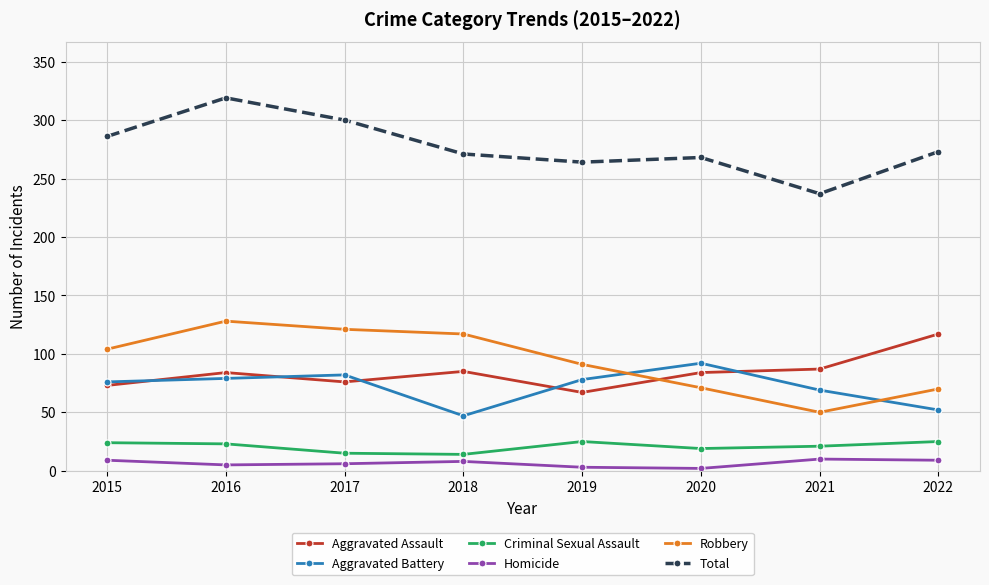

What is the highest value of the Homicide series?

10